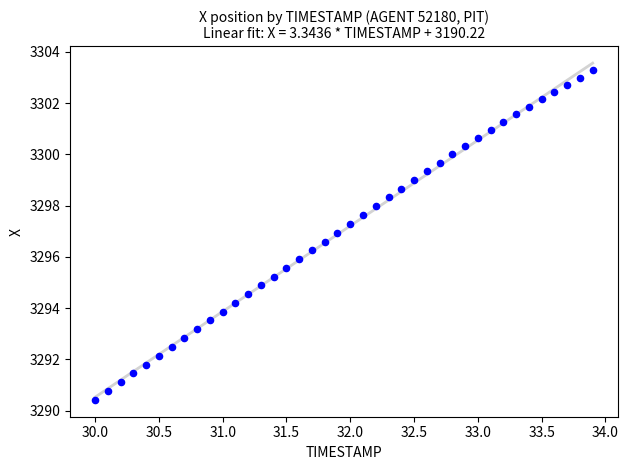

What is the range of Y values (max minus min)?

12.9